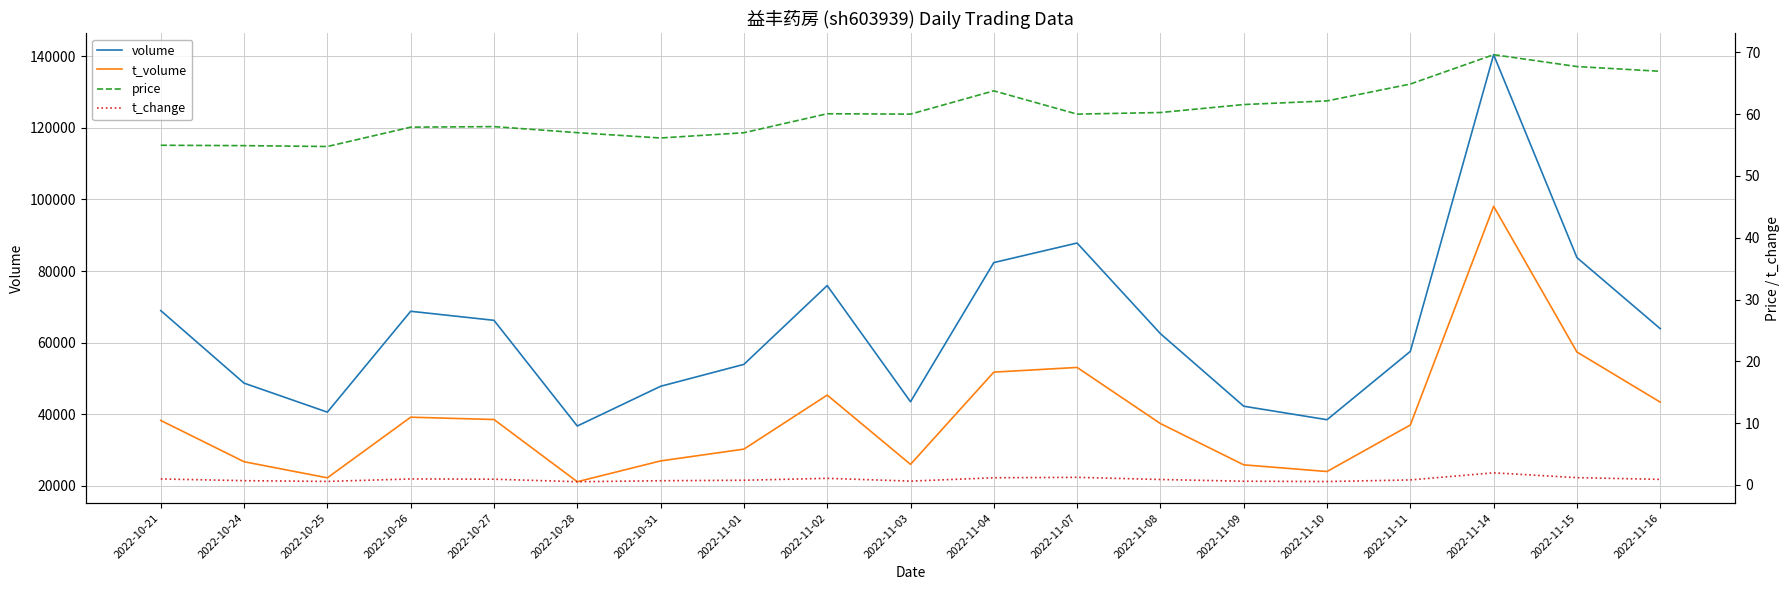

How many values in the t_volume series are below 37384?

9